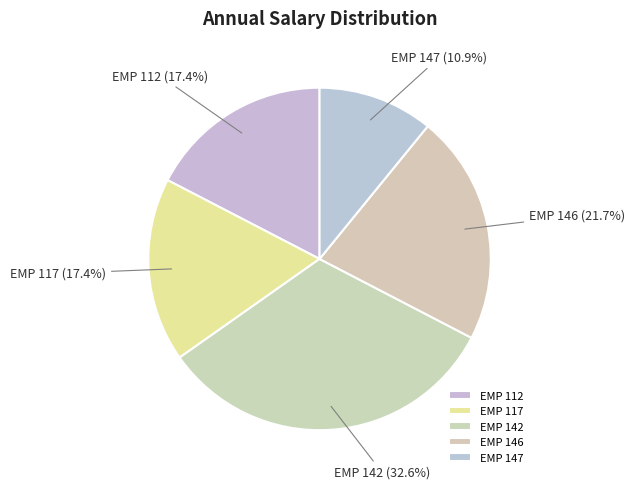

Between EMP 117 and EMP 147, which is larger?

EMP 117